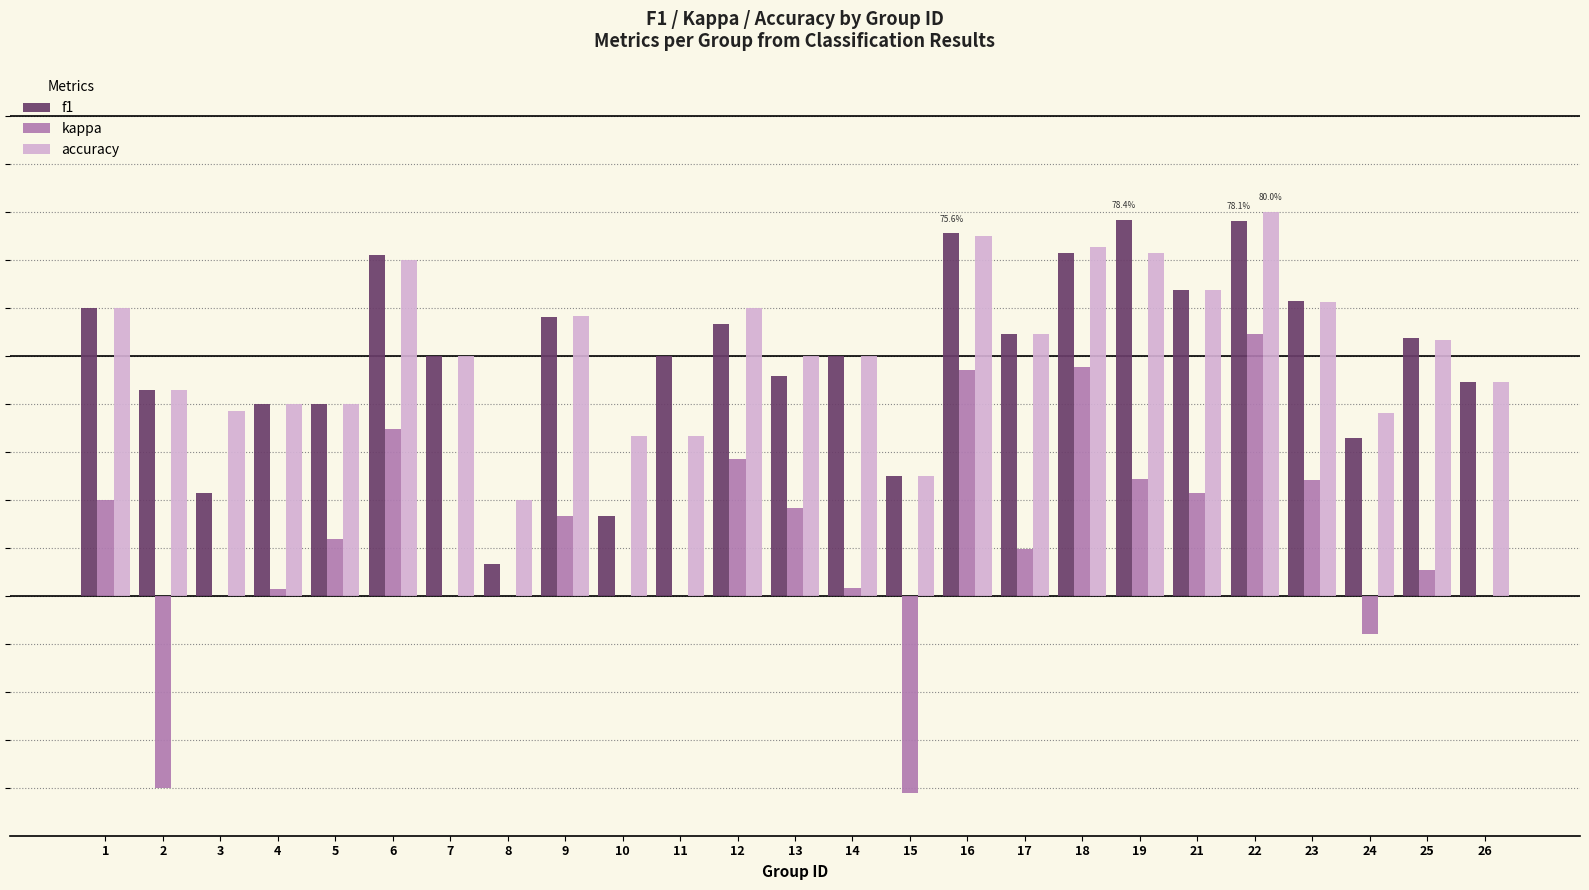

What are all the series names shown in the legend?

f1, kappa, accuracy